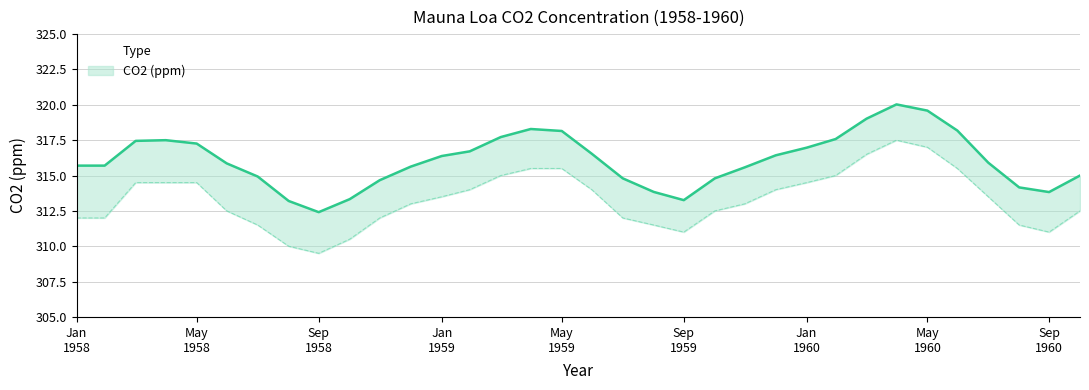

What is the difference between the maximum and minimum values?

7.6